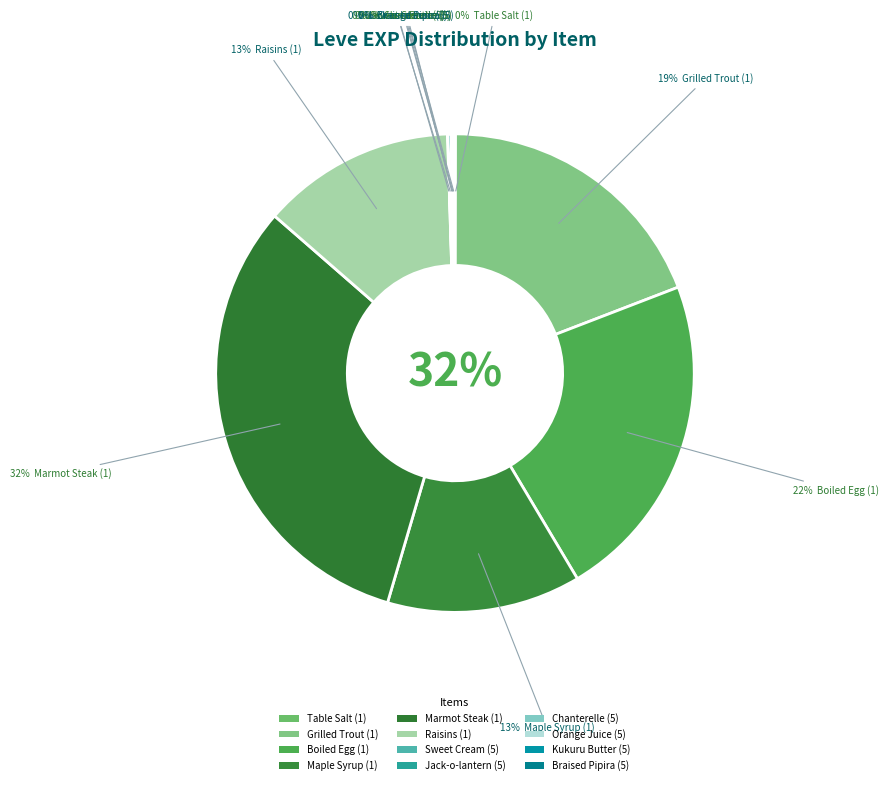

Combined, what portion of the pie is Braised Pipira (5) and Raisins (1)?

13.2%